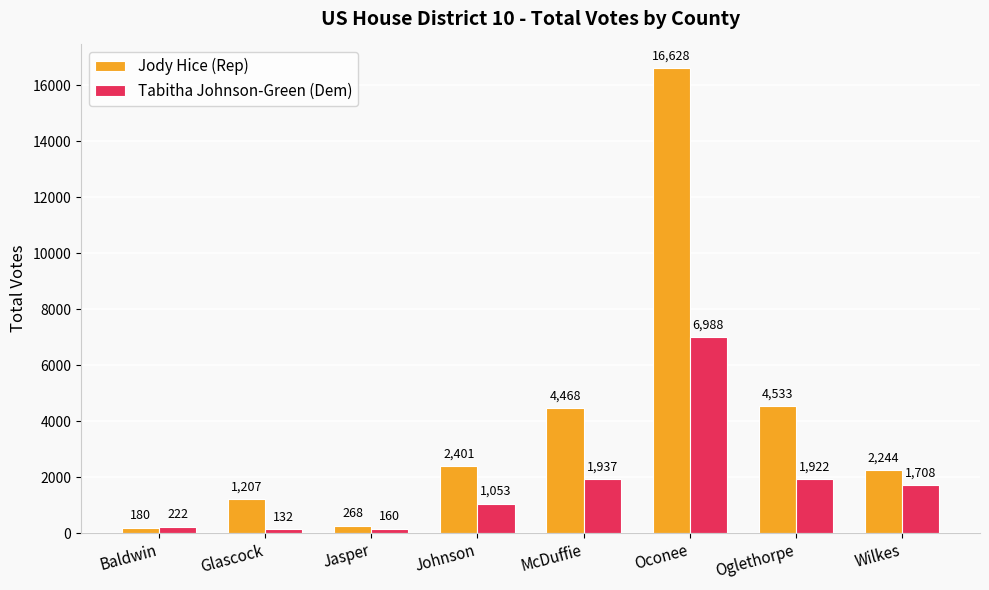

Rank the categories by Jody Hice (Rep) value from highest to lowest.

Oconee, Oglethorpe, McDuffie, Johnson, Wilkes, Glascock, Jasper, Baldwin